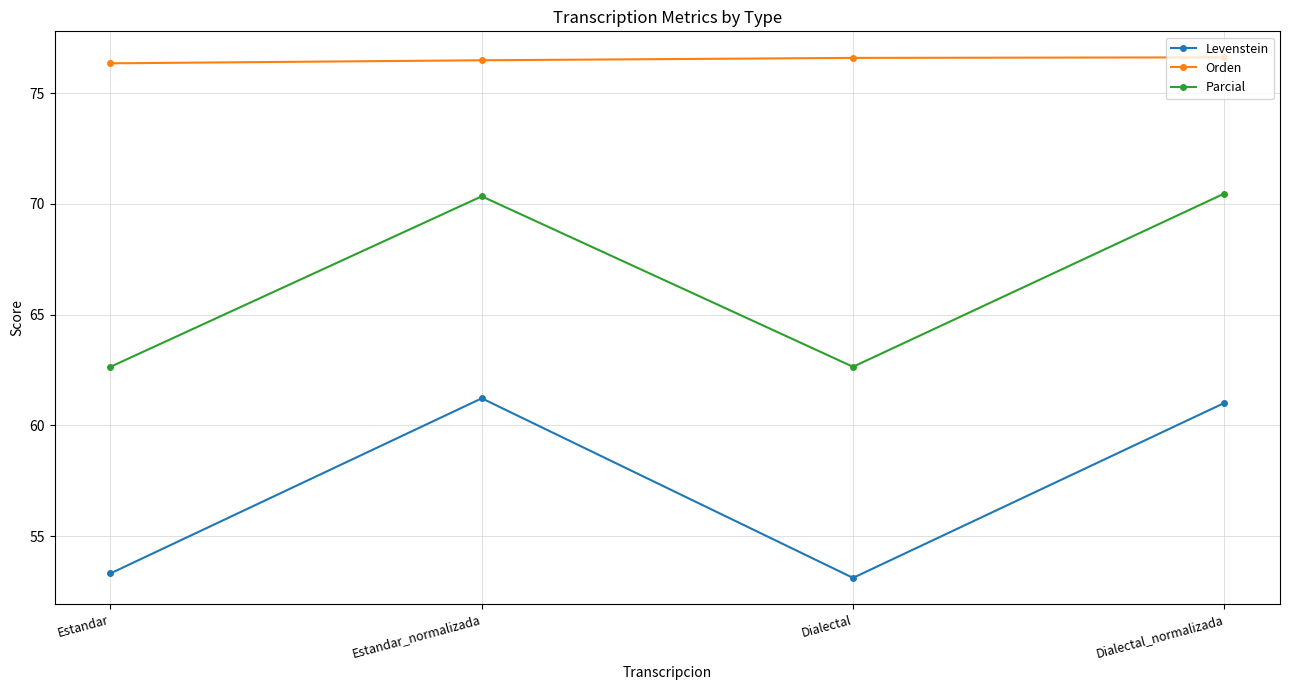

Reading left to right, what are all the values shown in this chart?

Levenstein: Estandar=53.3	Estandar_normalizada=61.2	Dialectal=53.1	Dialectal_normalizada=61.0
Orden: Estandar=76.4	Estandar_normalizada=76.5	Dialectal=76.6	Dialectal_normalizada=76.6
Parcial: Estandar=62.6	Estandar_normalizada=70.3	Dialectal=62.6	Dialectal_normalizada=70.5